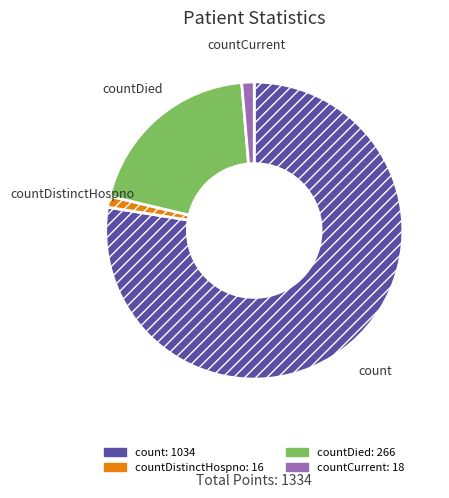

Is there any slice that represents more than half of the pie?

Yes